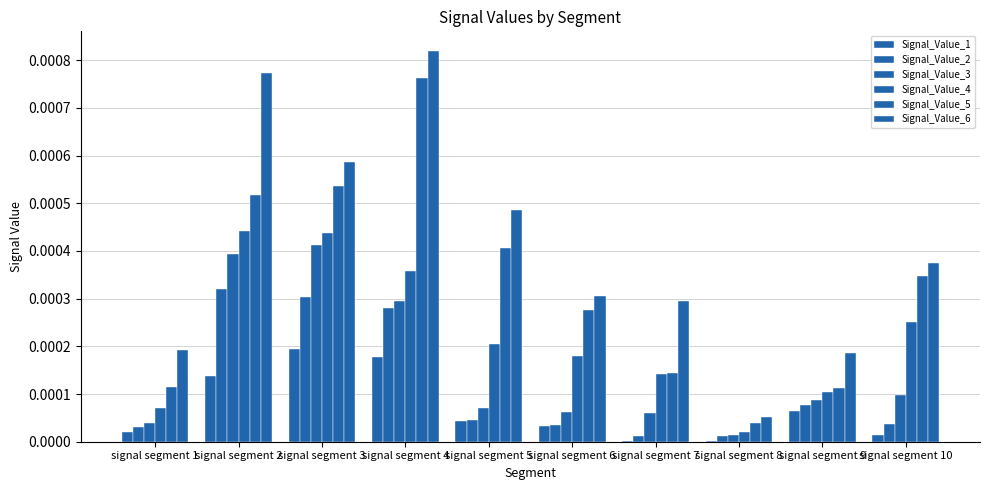

Are the bars grouped side by side (vs. stacked)?

Yes